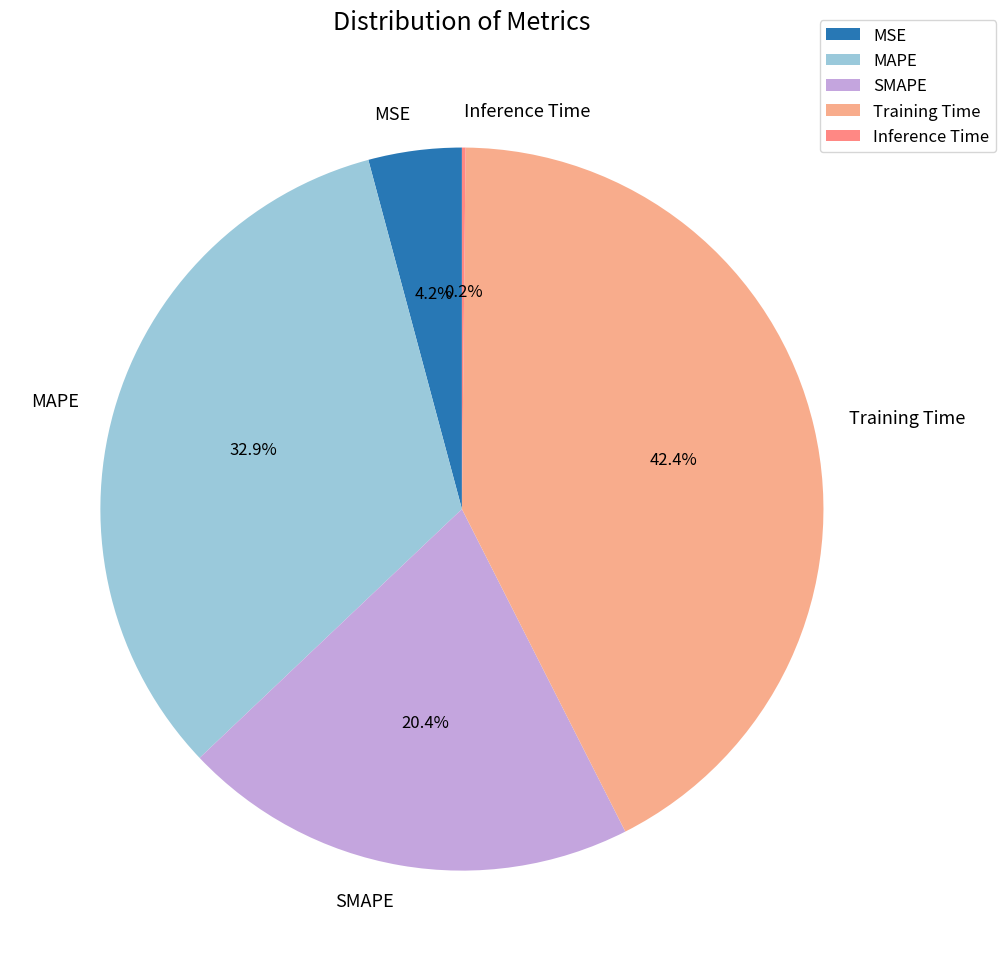

Is MSE the majority of the pie?

No